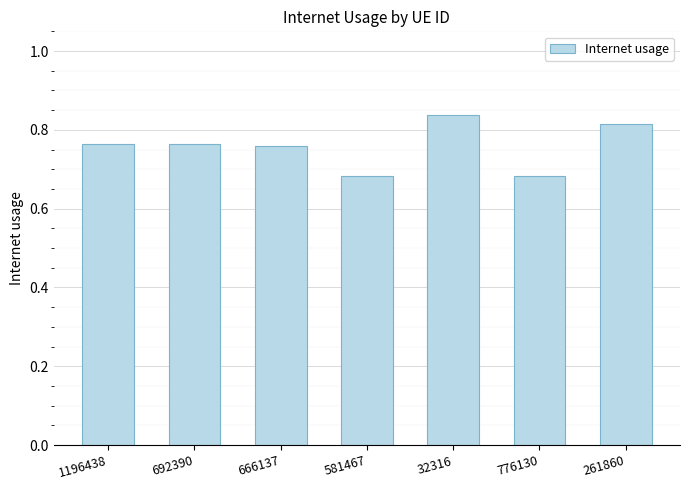

The value at 32316 is 0.3. True or false?

False